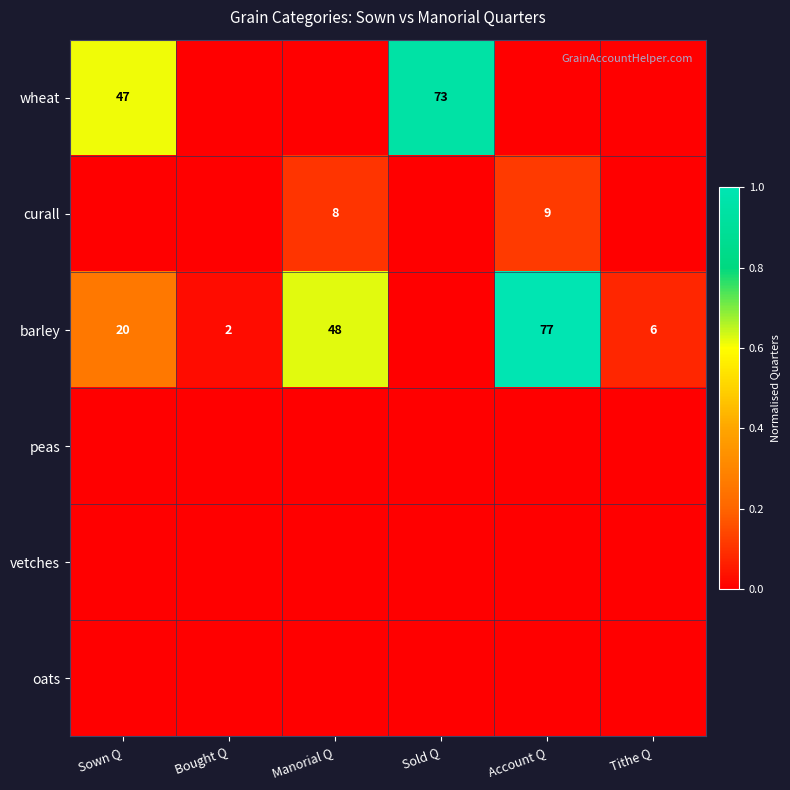

The barley series shows 116 at Account Q. True or false?

False